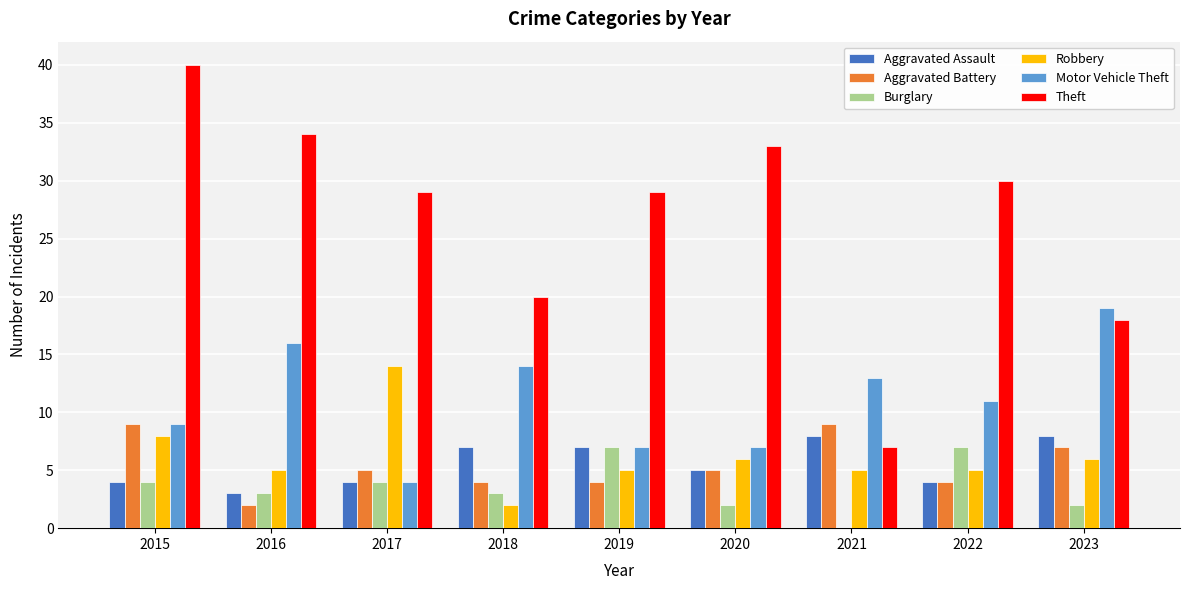

What is the sum of the Robbery values at 2020 and 2023?

12